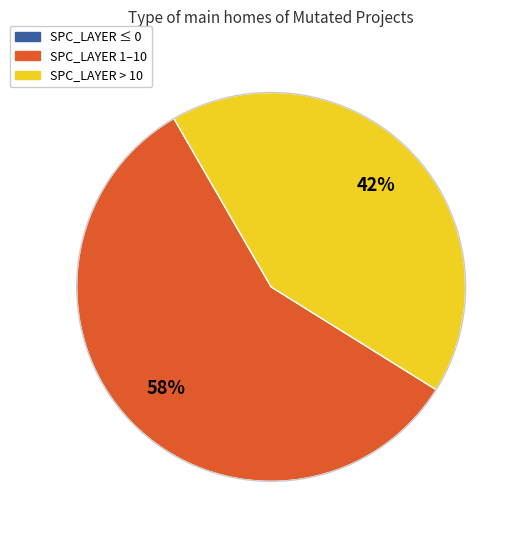

Is it true that SPC_LAYER > 10 is 42% of the pie?

True